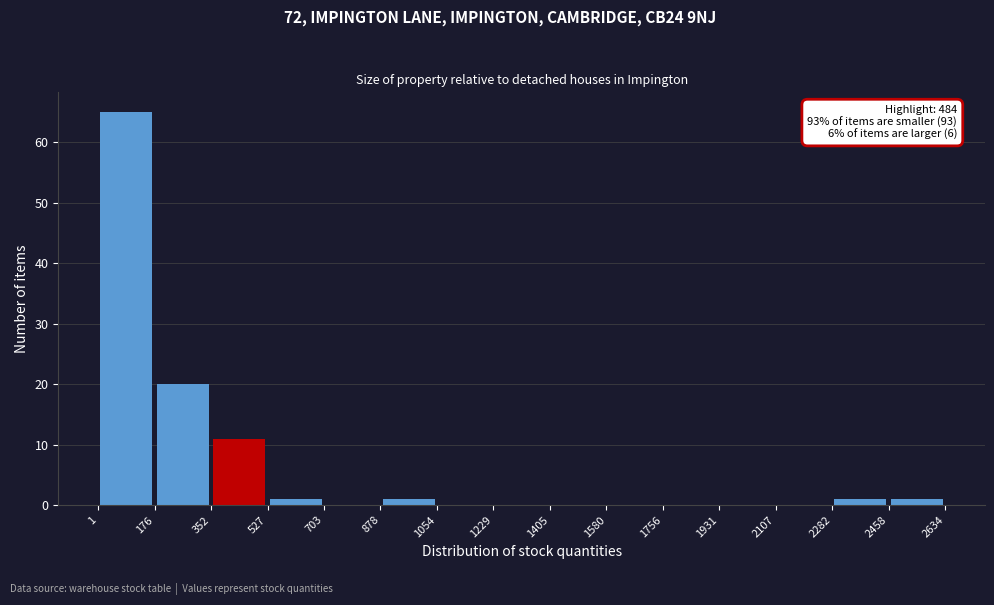

Over which range of the x-axis is the bar tallest?

1 to 176